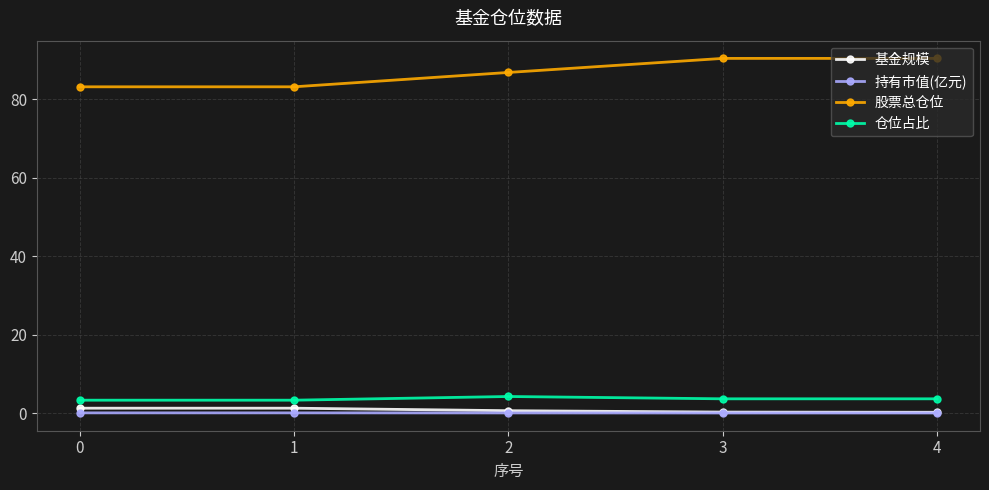

At which label is 股票总仓位 closest to 86?

2